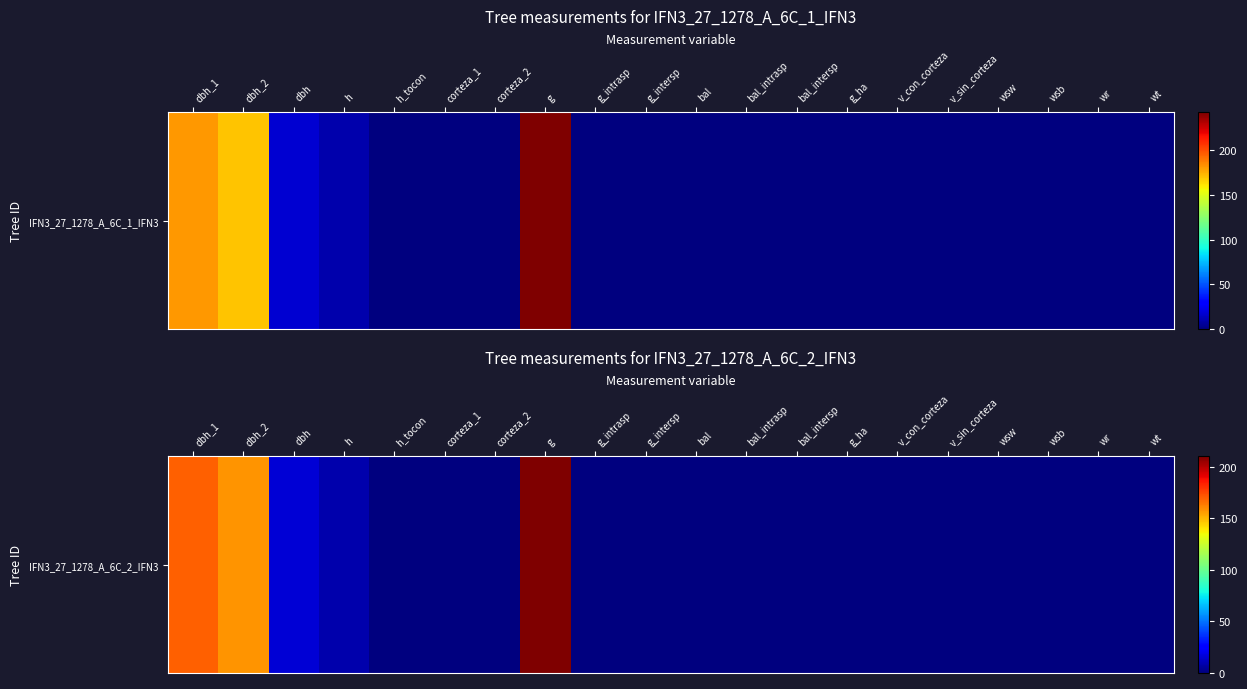

Which has a higher value, wr or g_ha?

wr